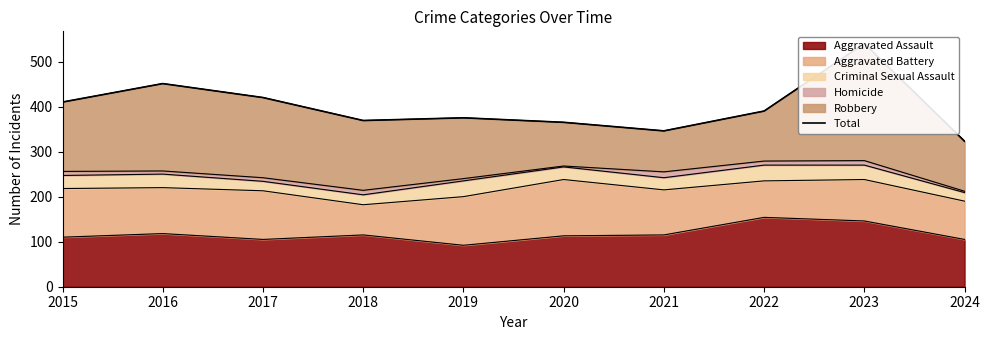

Rank the categories by value from lowest to highest.

2024, 2021, 2020, 2018, 2019, 2022, 2015, 2017, 2016, 2023